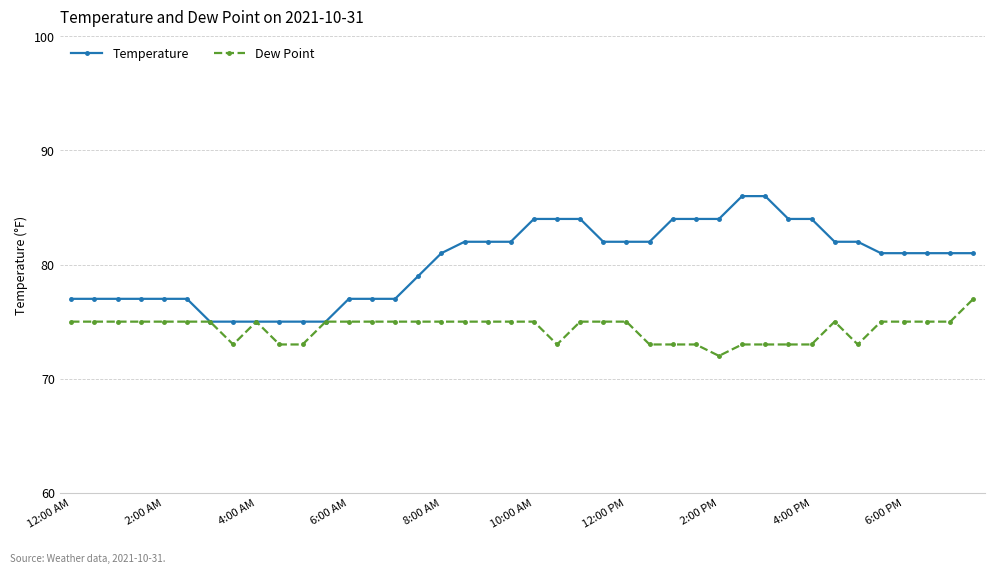

Which series has the largest total across all categories?

Temperature